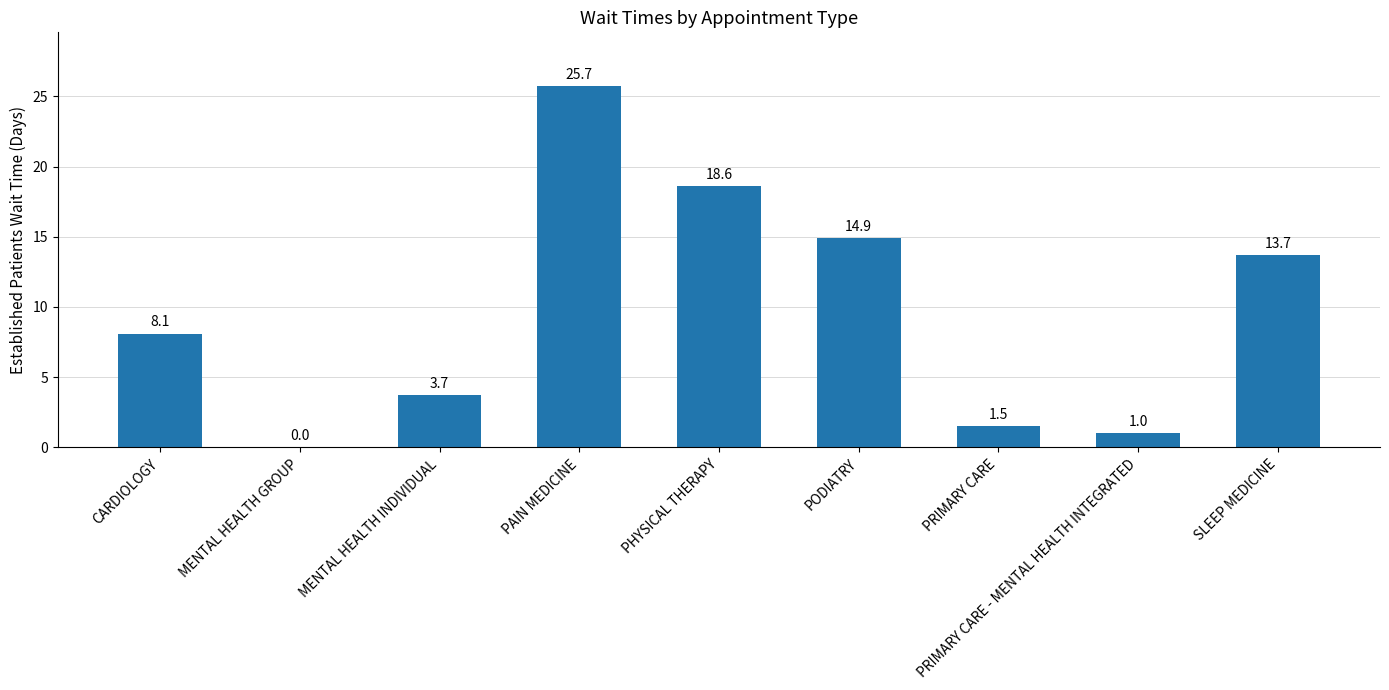

What is the sum of all values?

87.2